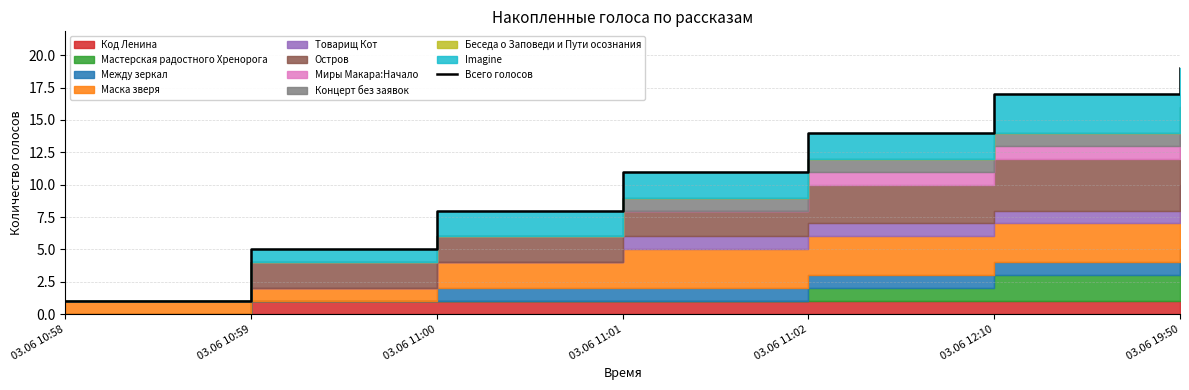

Approximately how many times larger is the value at 03.06 11:01 compared to 03.06 11:02?

0.8